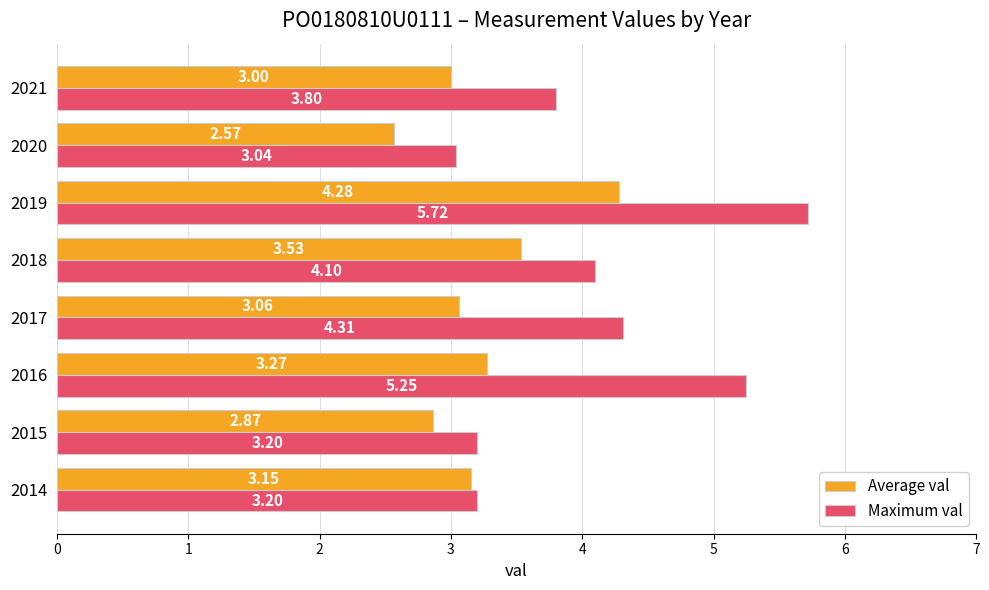

What are all the series names shown in the legend?

Average val, Maximum val